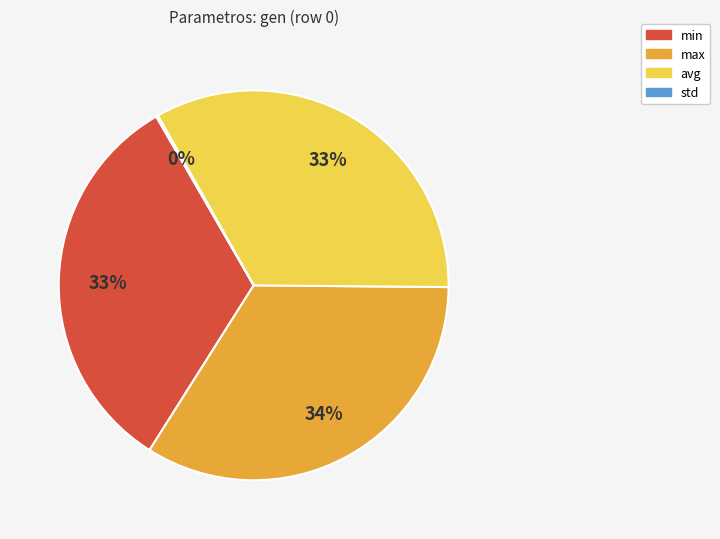

Combined, do min and avg account for over 50%?

Yes